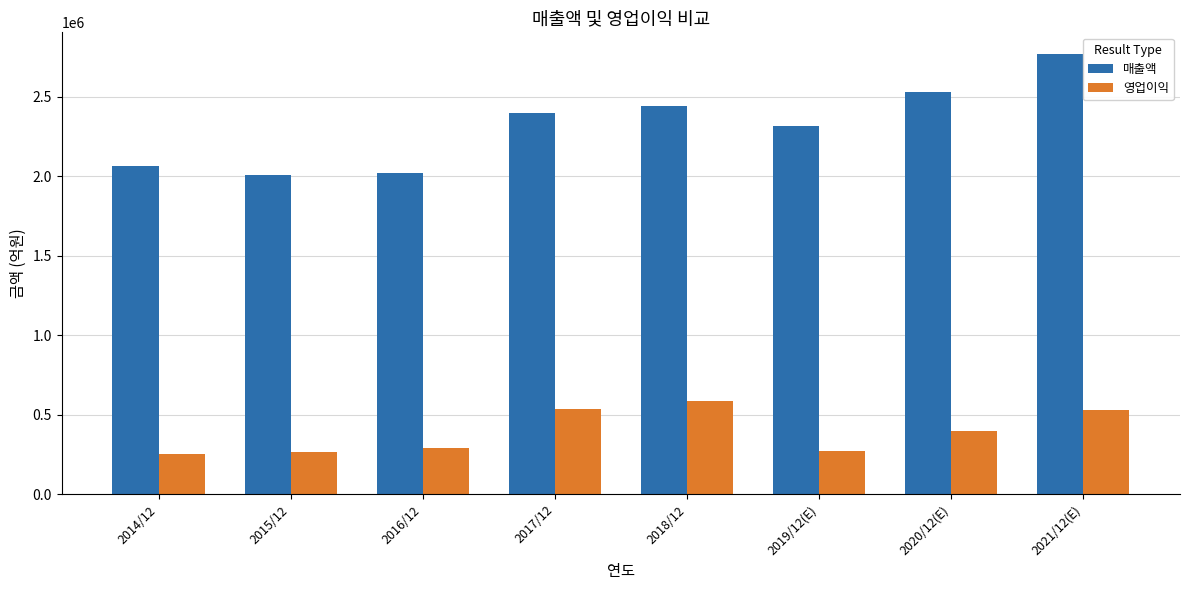

What is the highest value of the 매출액 series?

2765706